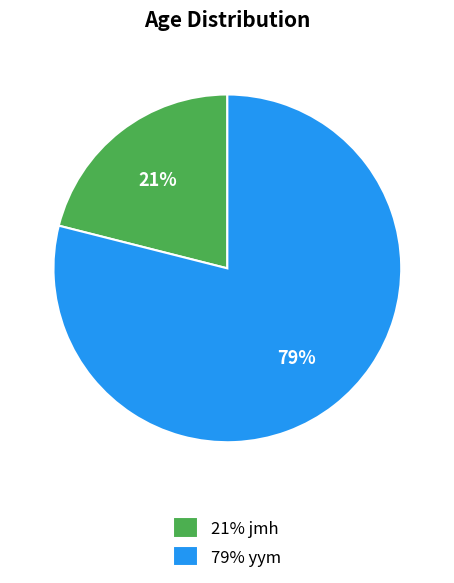

Do 21% jmh and 79% yym together represent more than half of the pie?

Yes